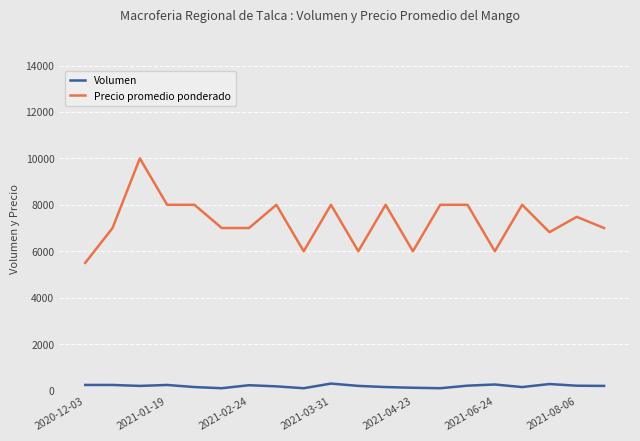

Rank the series by their average value, from highest to lowest.

Precio promedio ponderado, Volumen